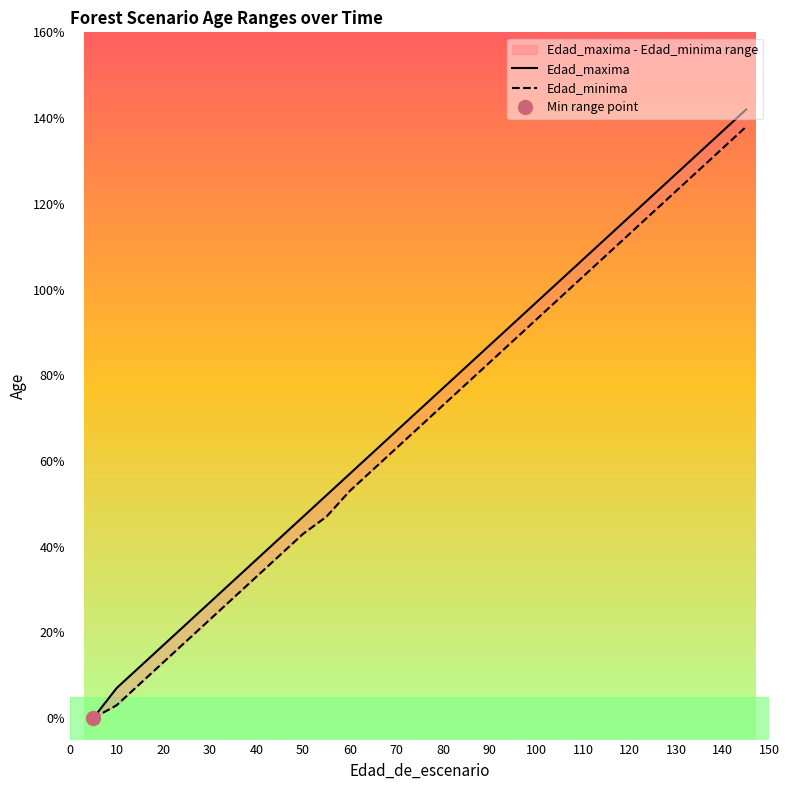

True or false: Edad_minima and Edad_maxima intersect in this chart.

False